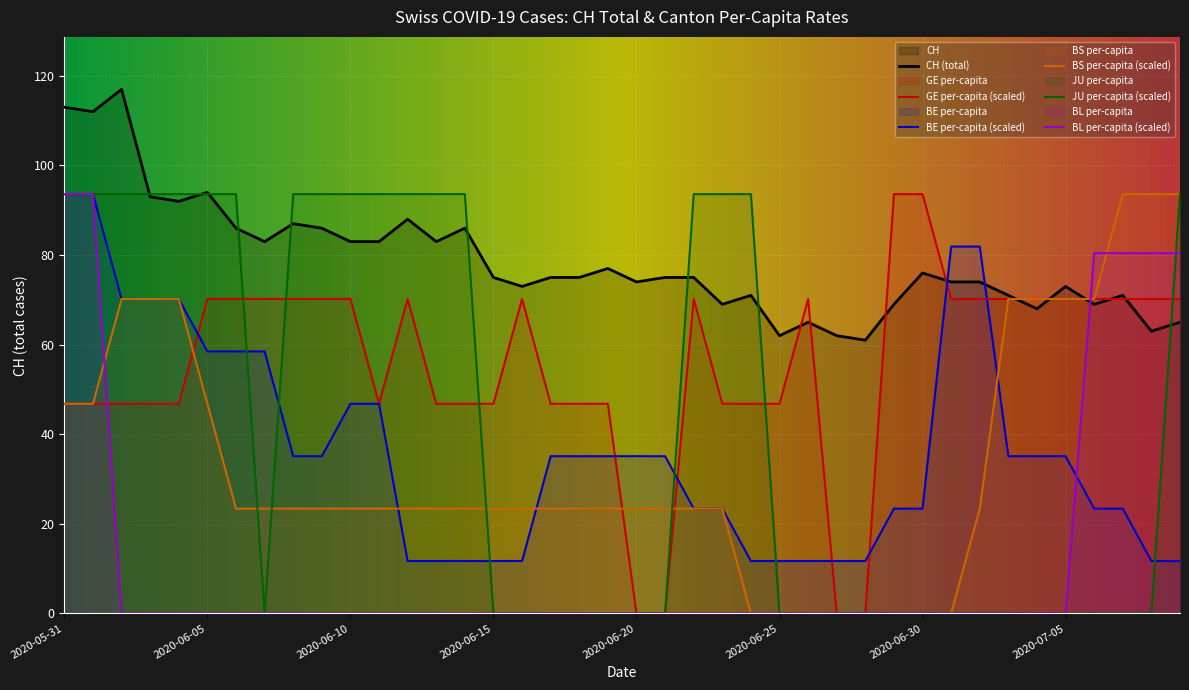

How many intersections are there between GE_pc and BE_pc?

7